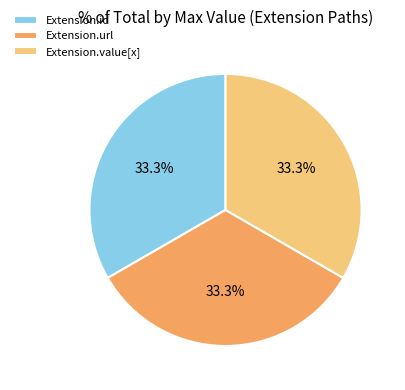

Is Extension.value[x] the majority of the pie?

No